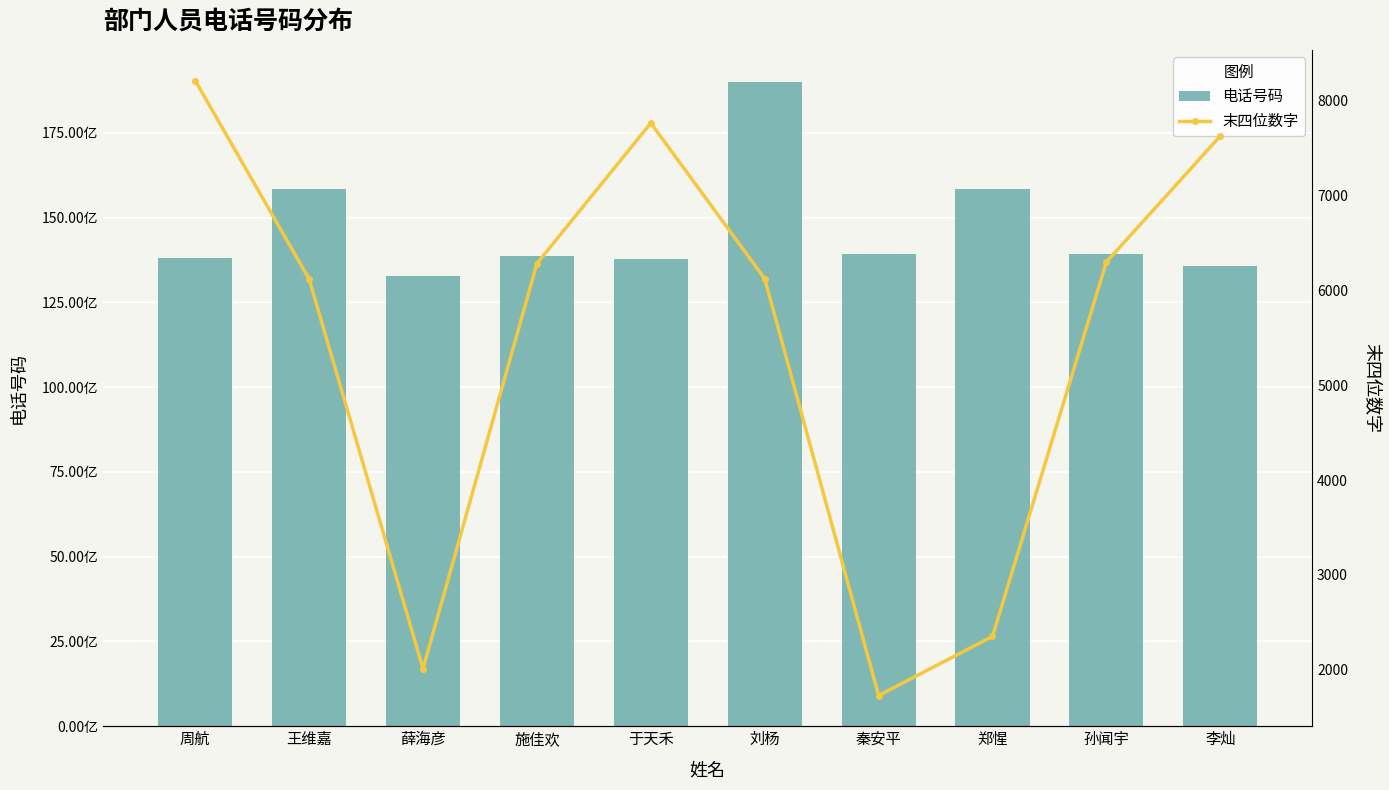

Reading left to right, extract all data points from this chart.

电话号码: 周航=13814178215	王维嘉=15850726121	薛海彦=13260992010	施佳欢=13851856284	于天禾=13770727767	刘杨=18994026125	秦安平=13913041727	郑惺=15850722350	孙闻宇=13913826301	李灿=13584047630
末四位数字: 周航=8215	王维嘉=6121	薛海彦=2010	施佳欢=6284	于天禾=7767	刘杨=6125	秦安平=1727	郑惺=2350	孙闻宇=6301	李灿=7630